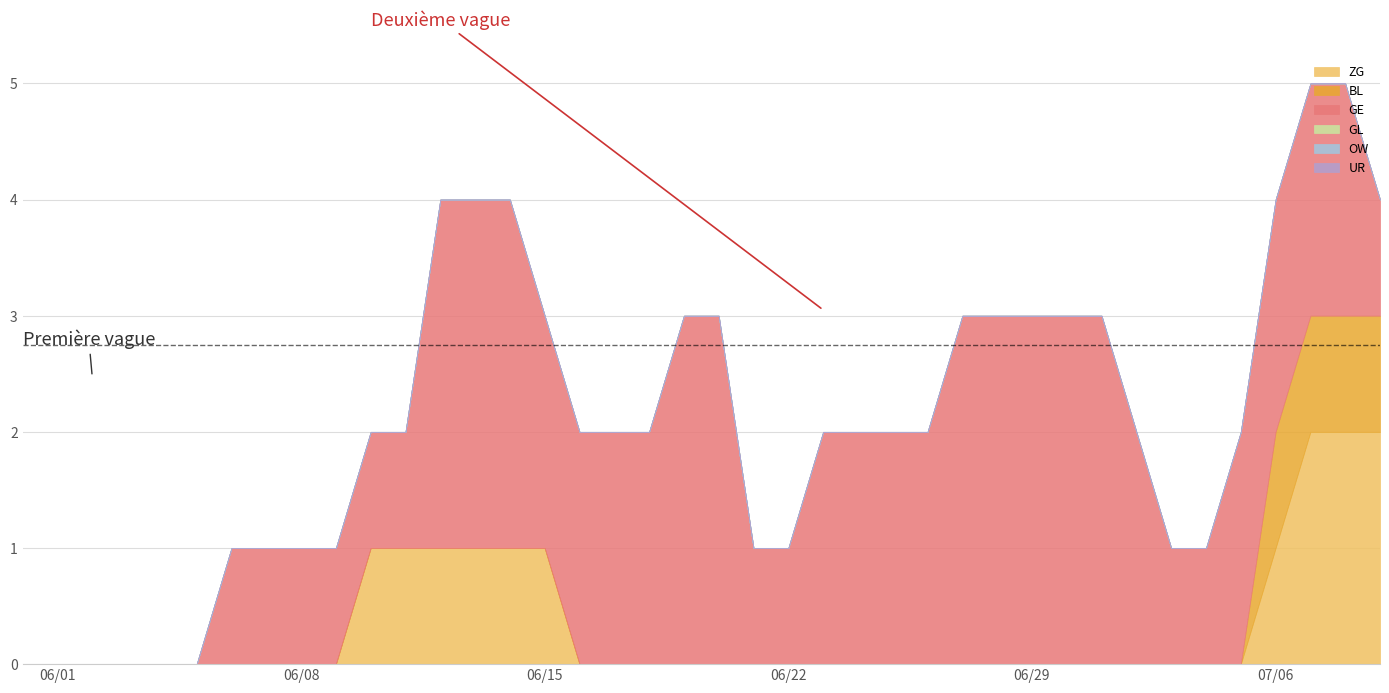

At which category is the sum across all series the highest?

37